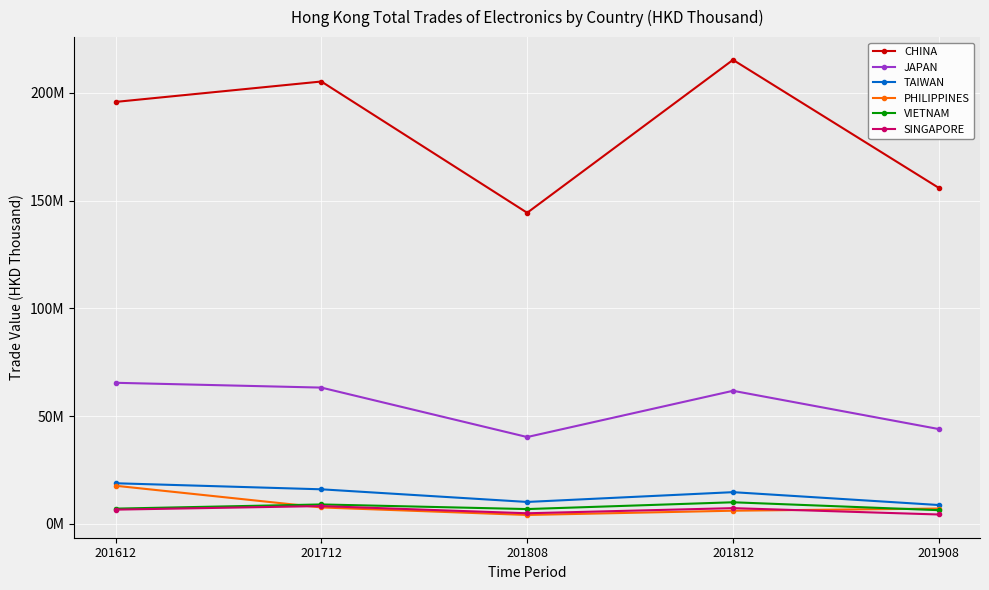

Is this an area chart (filled region under the line)?

No